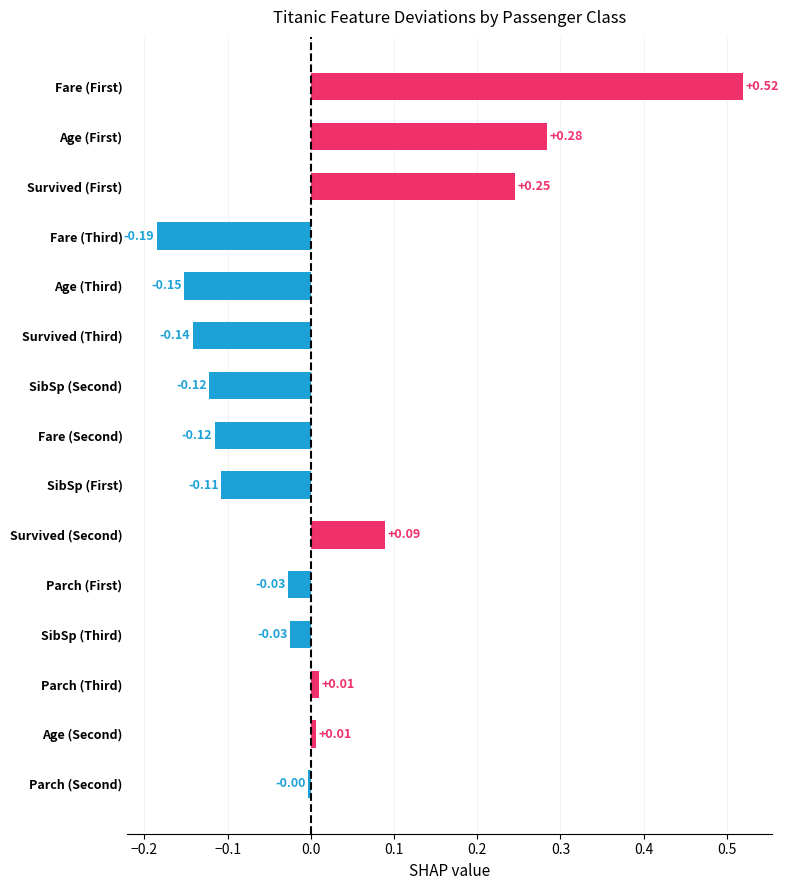

Which label corresponds to the smallest value in the chart?

Fare (Third)